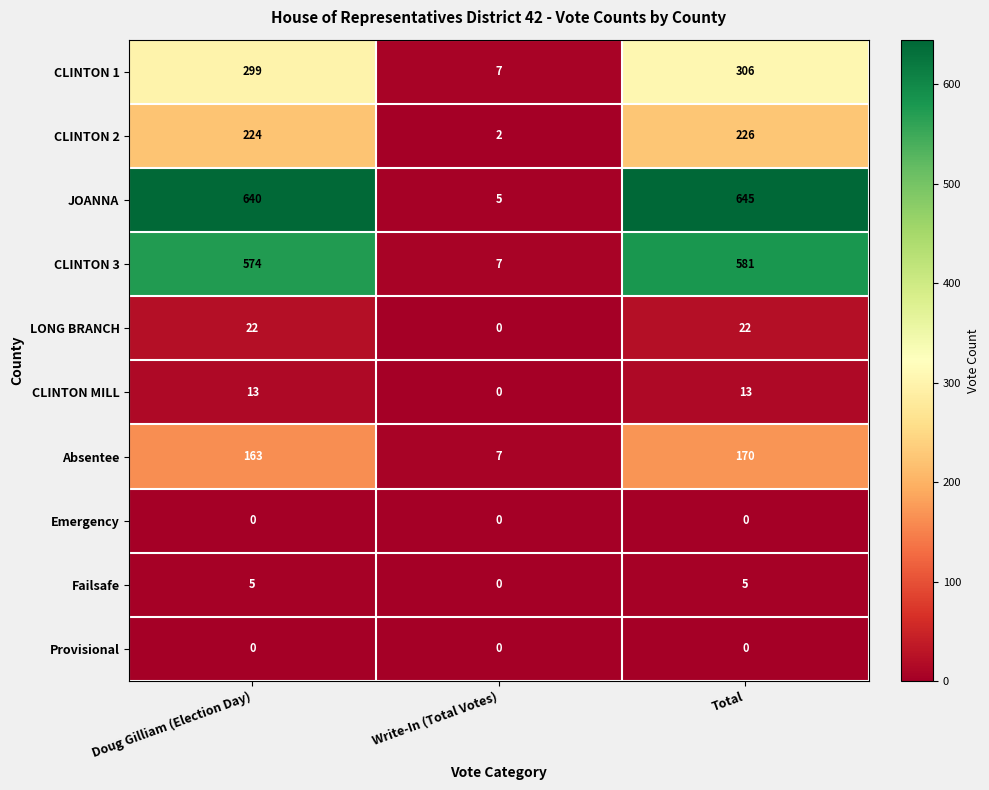

Count the CLINTON MILL values in the range 0 to 13.

3